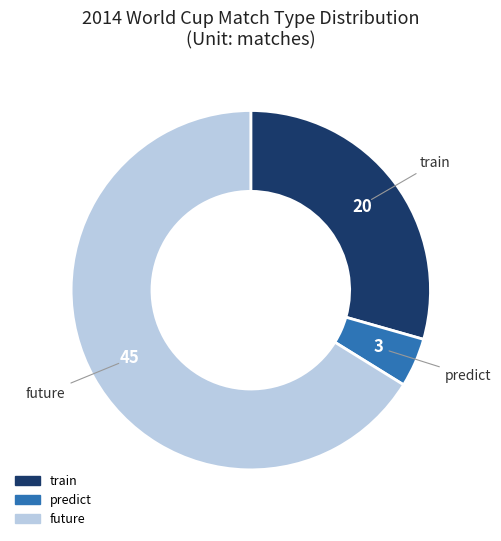

Between future and train, which is larger?

future